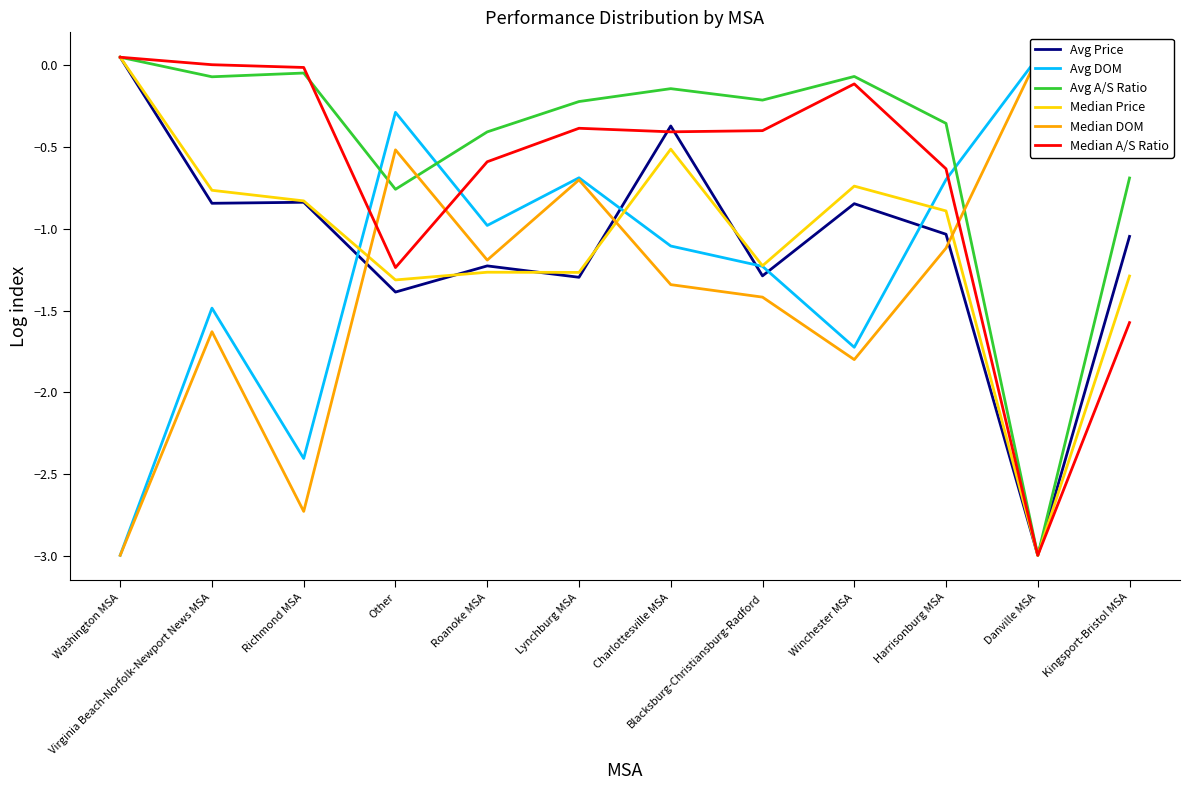

What is the difference between the second highest and second lowest values in the Median DOM series?

2.7